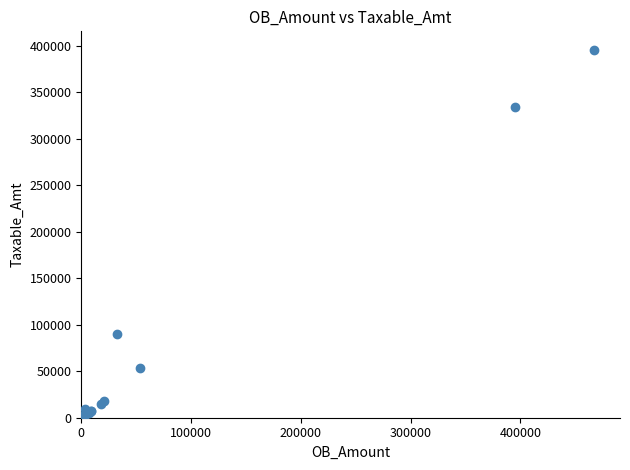

What Y value in the scatter plot is closest to 198004?

90000.0